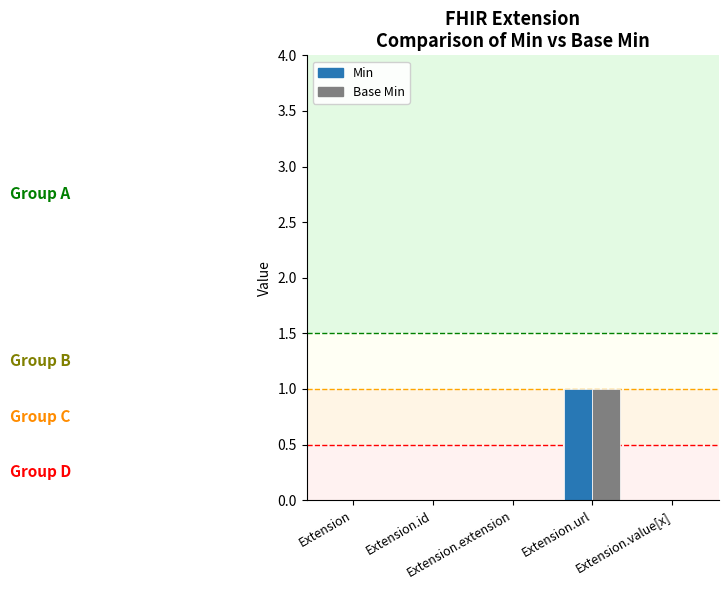

How many distinct data groups are displayed?

2